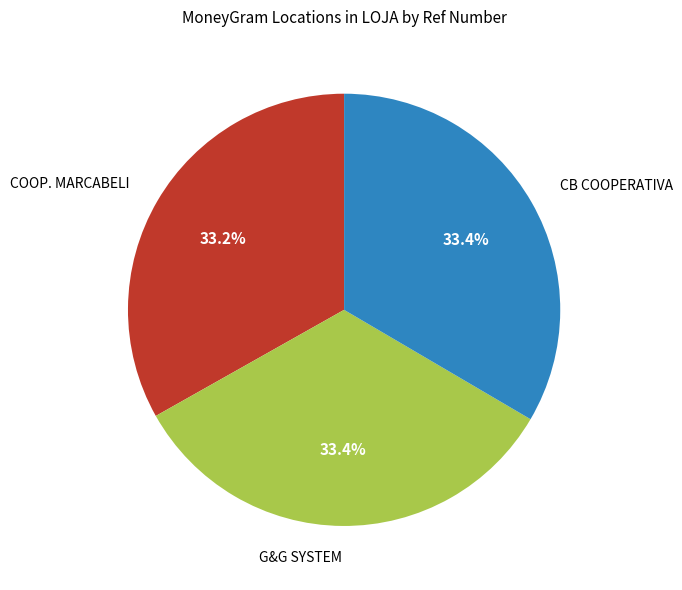

Combined, do COOP. MARCABELI and CB COOPERATIVA account for over 50%?

Yes